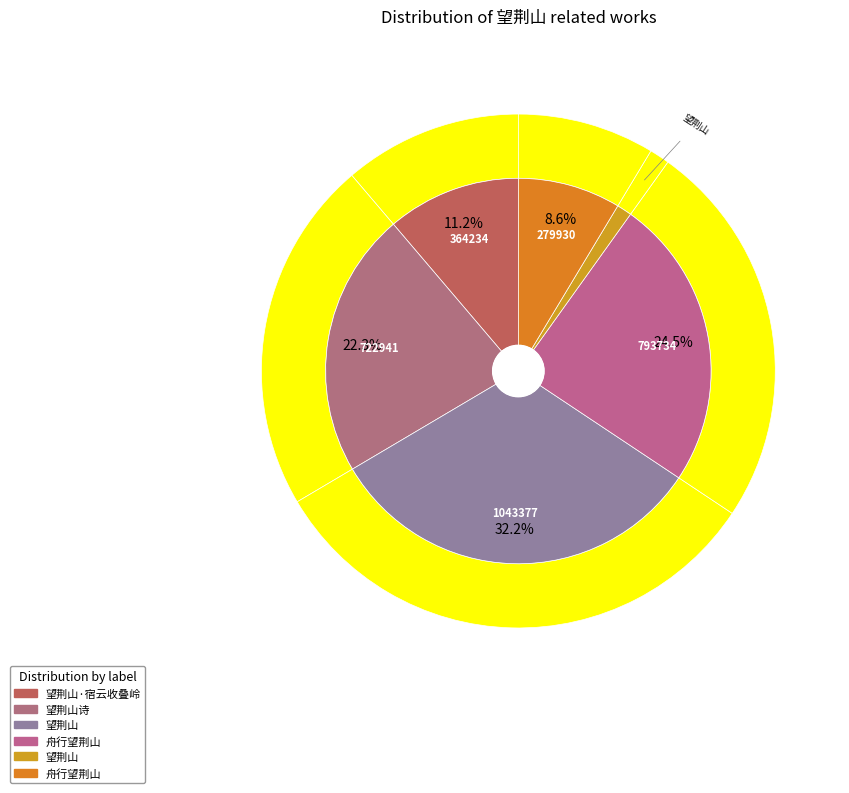

What percentage do 望荆山诗 and 望荆山 together represent?

23.5%